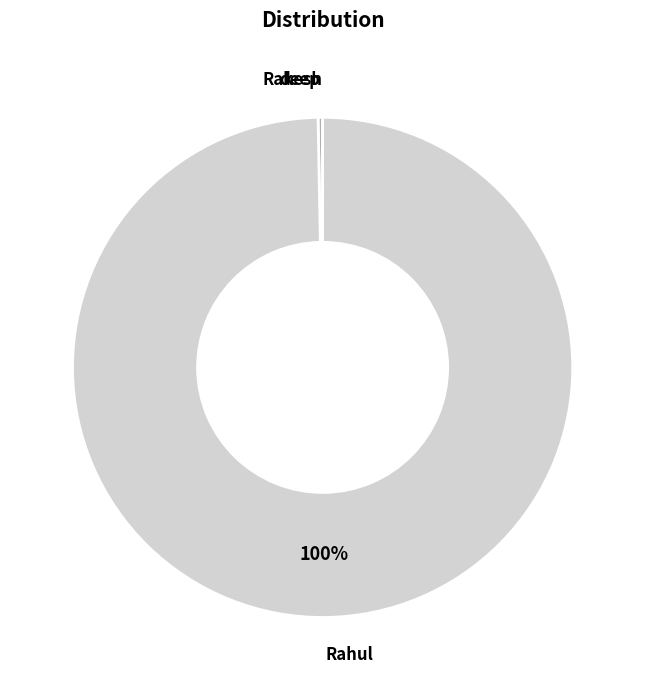

What is the ratio of the value at Rahul to the value at deep?

349.9